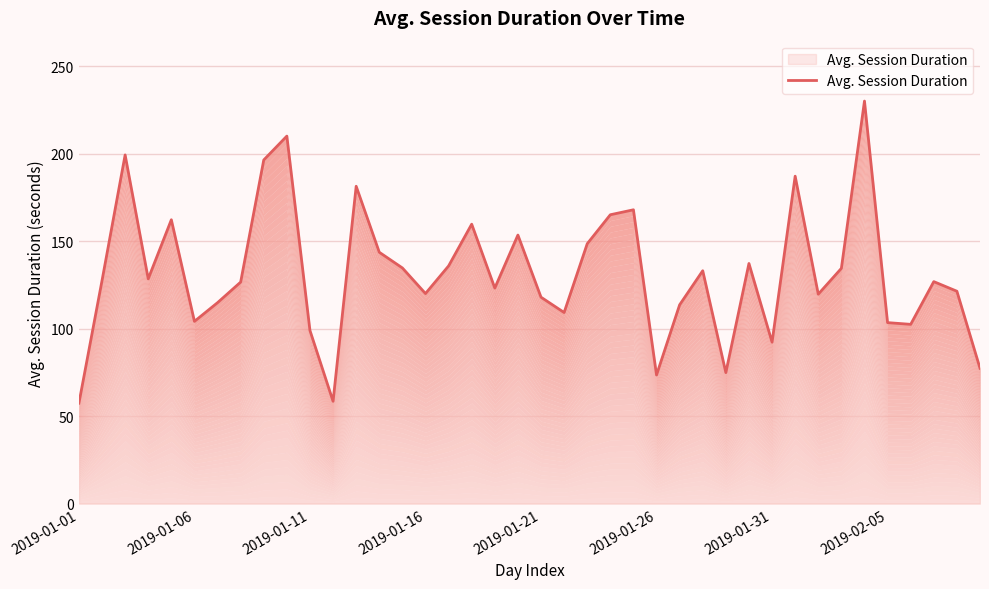

What is the change in value from 27 to 31?

+54.0